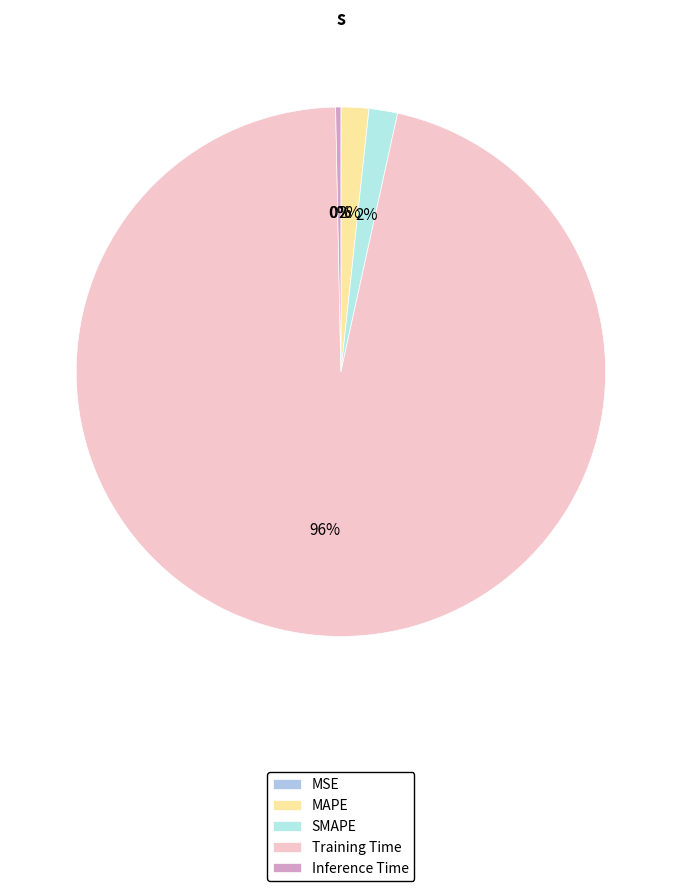

To the nearest percent, what is the average slice percentage?

20%